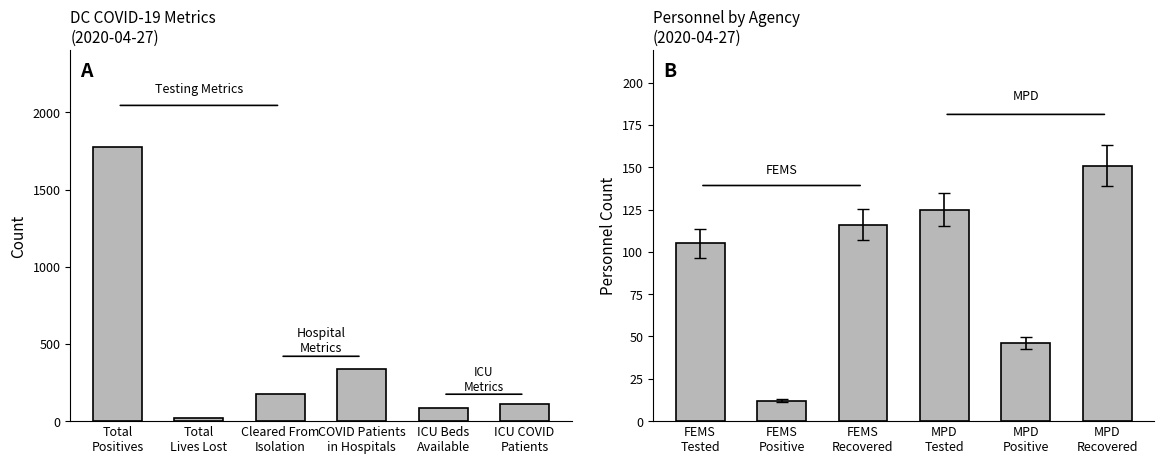

What is the difference between the second highest and second lowest values in the Personnel Count series?

79